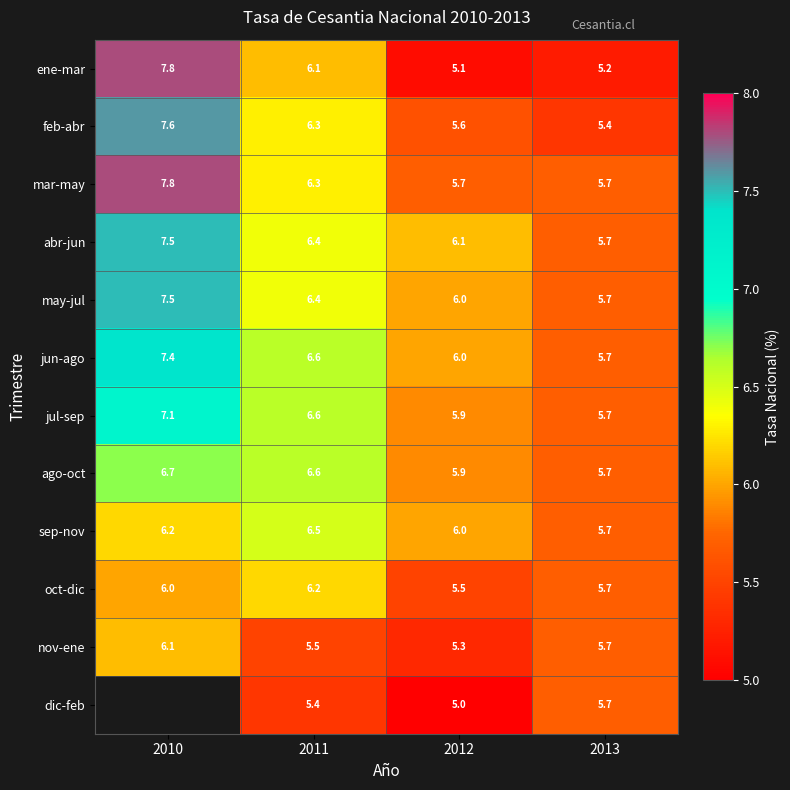

Between 2011 and 2012, which is larger?

2011